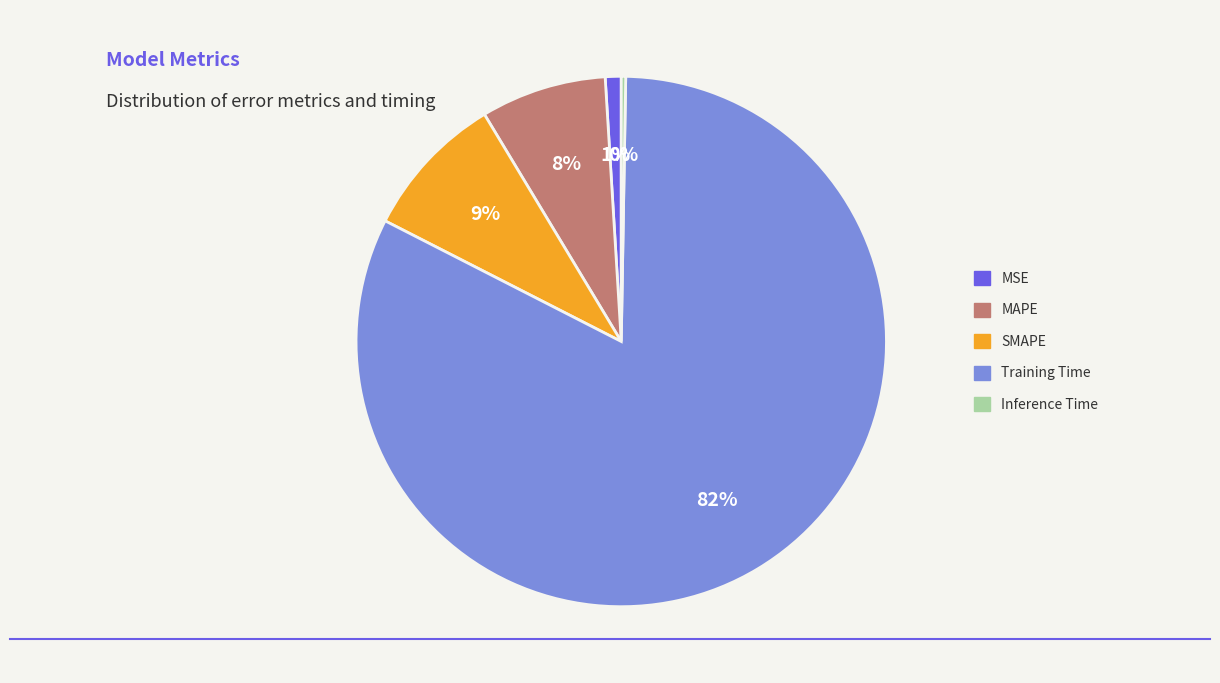

Is it true that MAPE is 15% of the pie?

False